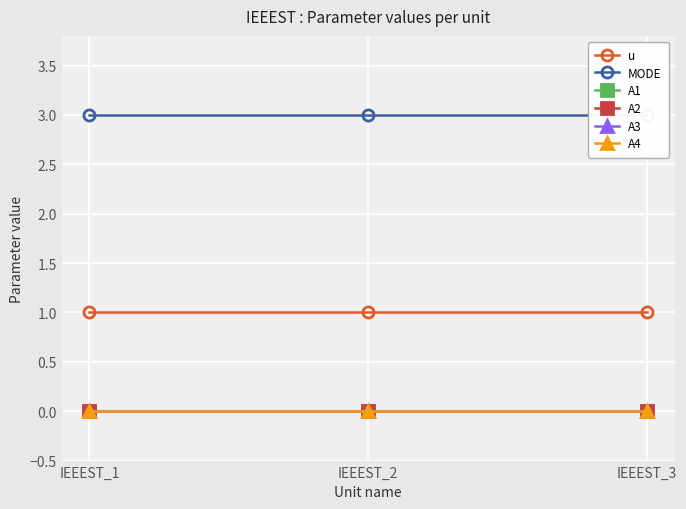

Which series has the widest spread of values?

u